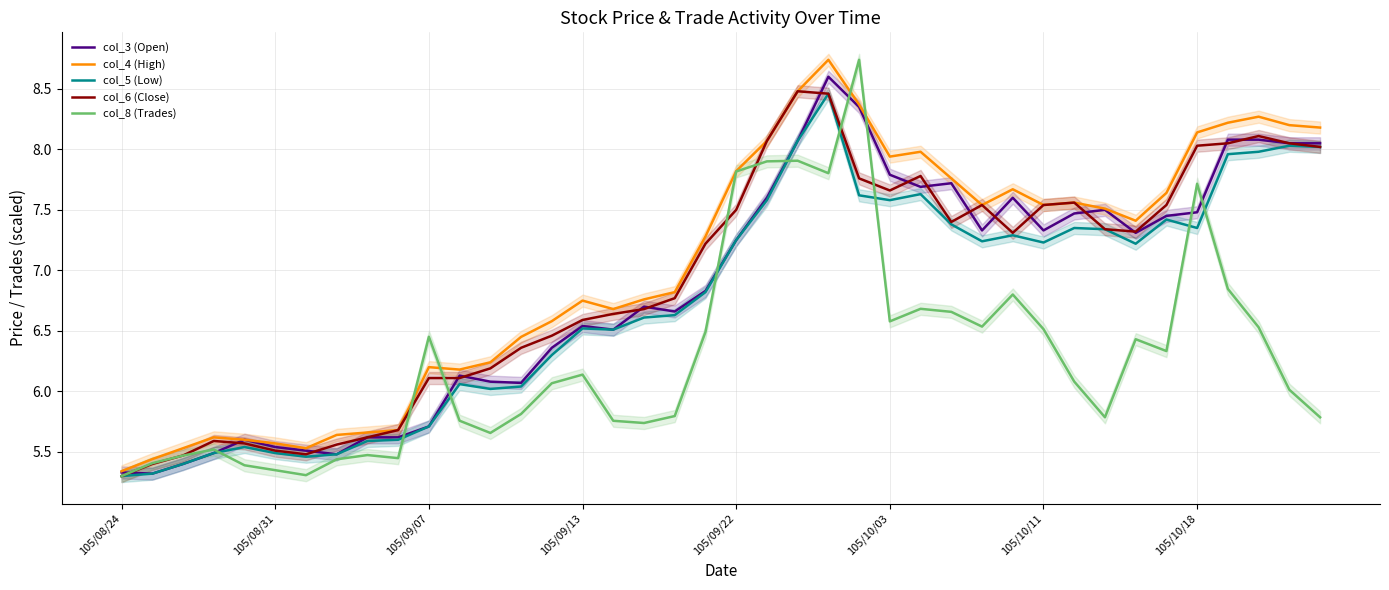

Where does the col_5 (Low) series first go above 7?

105/09/22